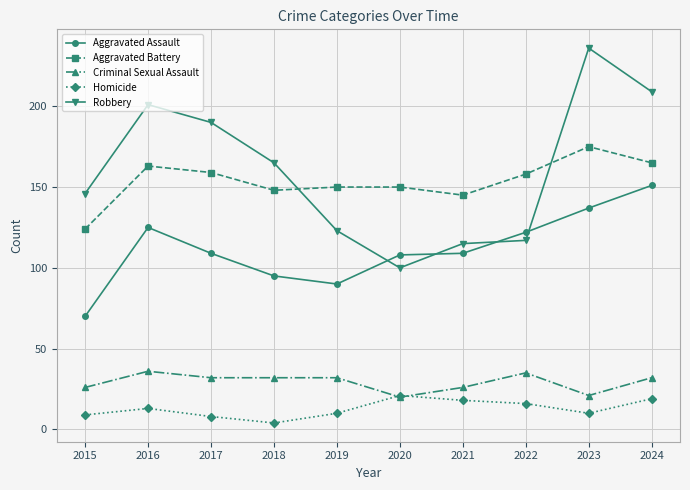

What is the average value of the Criminal Sexual Assault series?

29